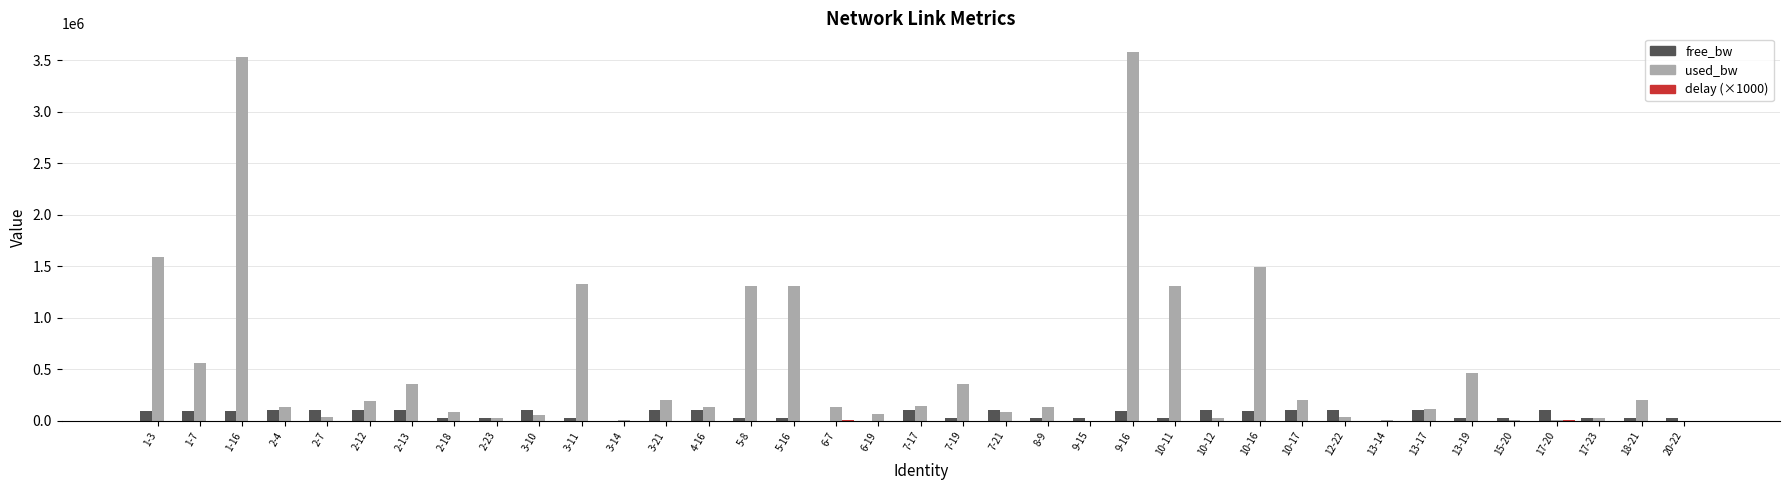

The value of used_bw at 1-16 is 3533501.4. True or false?

True